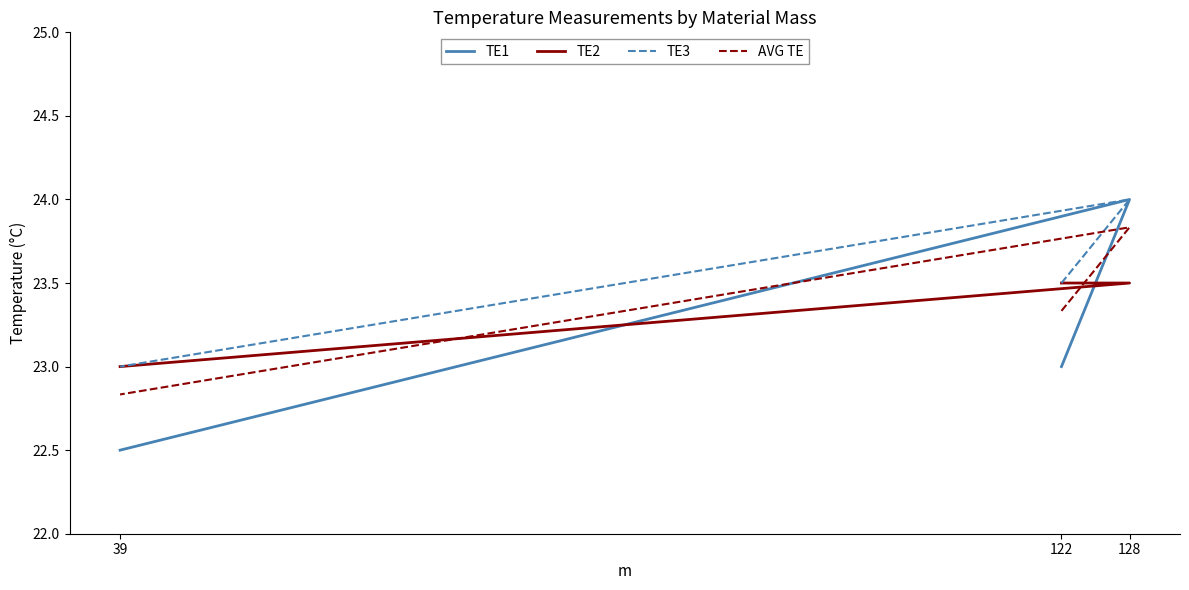

What is the label of the 2nd point from the right?

128